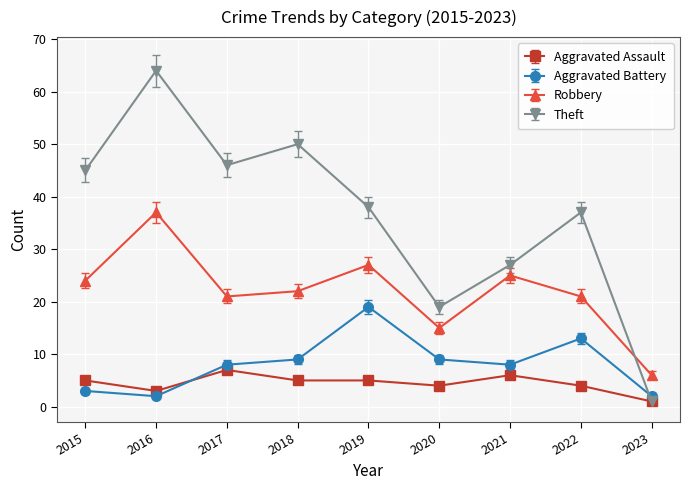

Which series has the largest range (max minus min)?

Theft